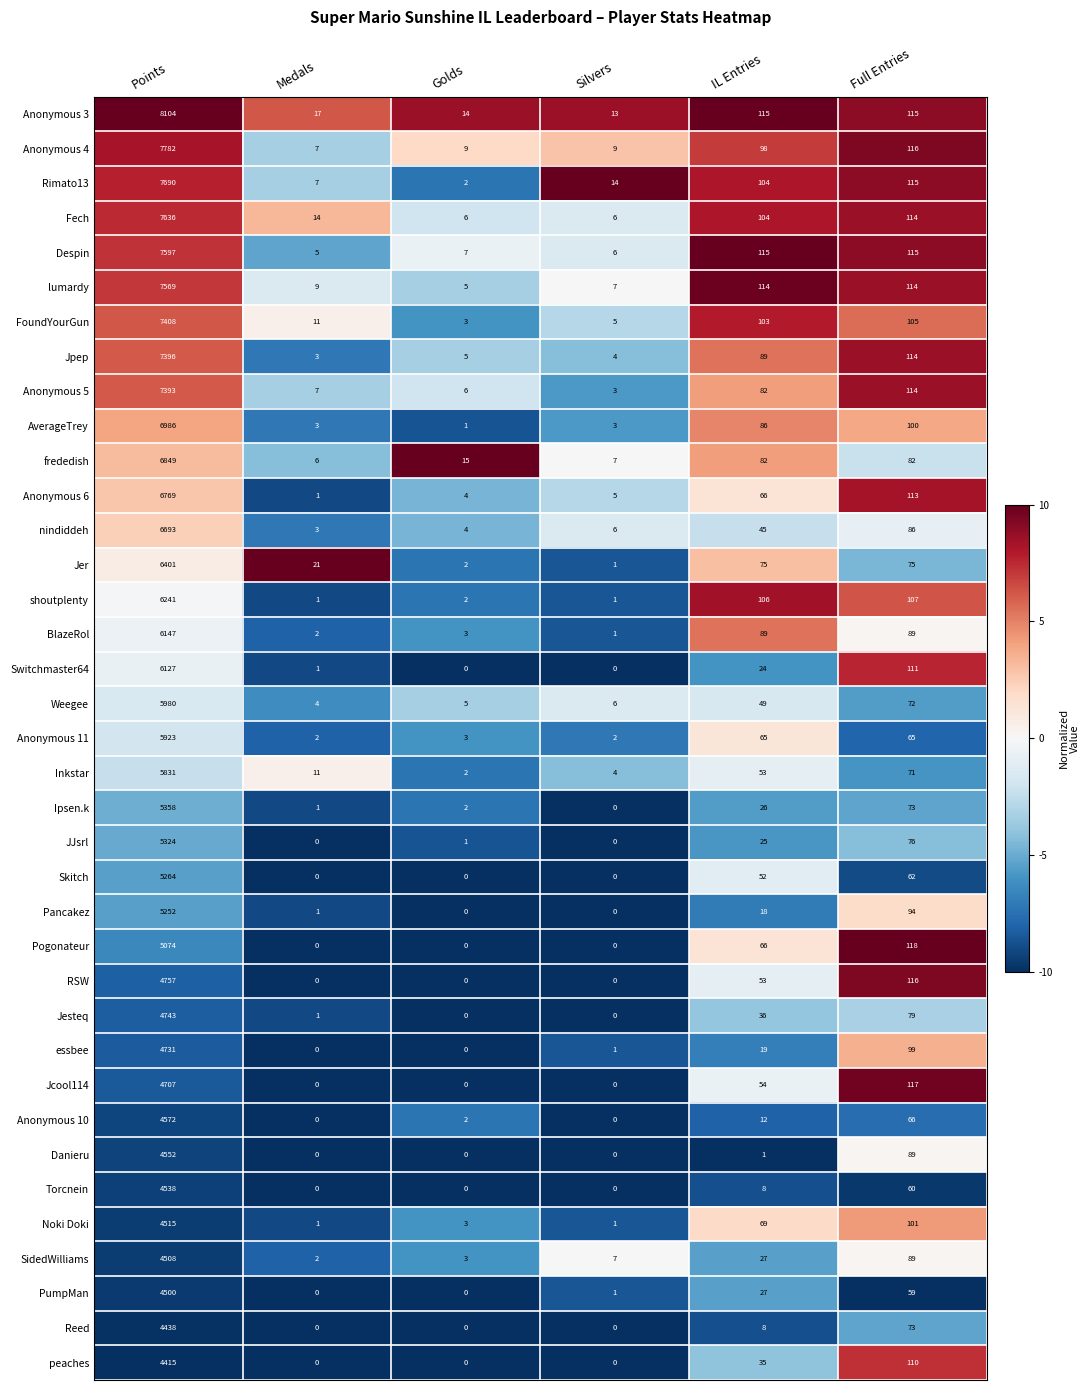

At which category is the sum across all series the highest?

Points